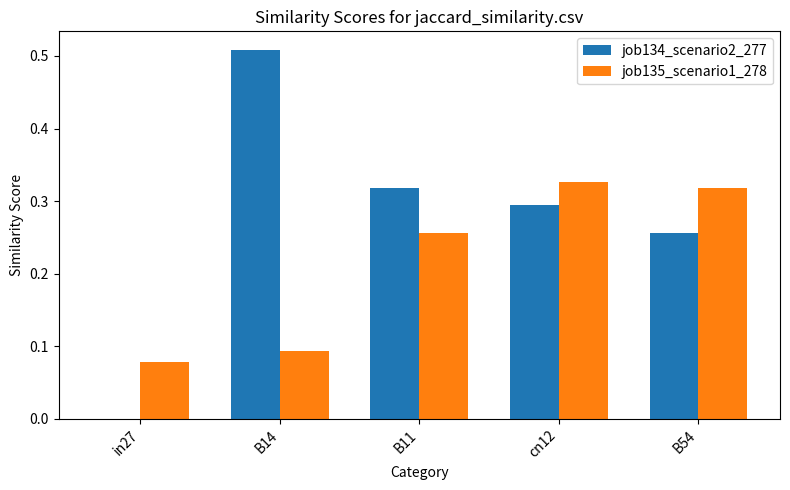

What is the sum of all job134_scenario2_277 values?

1.4